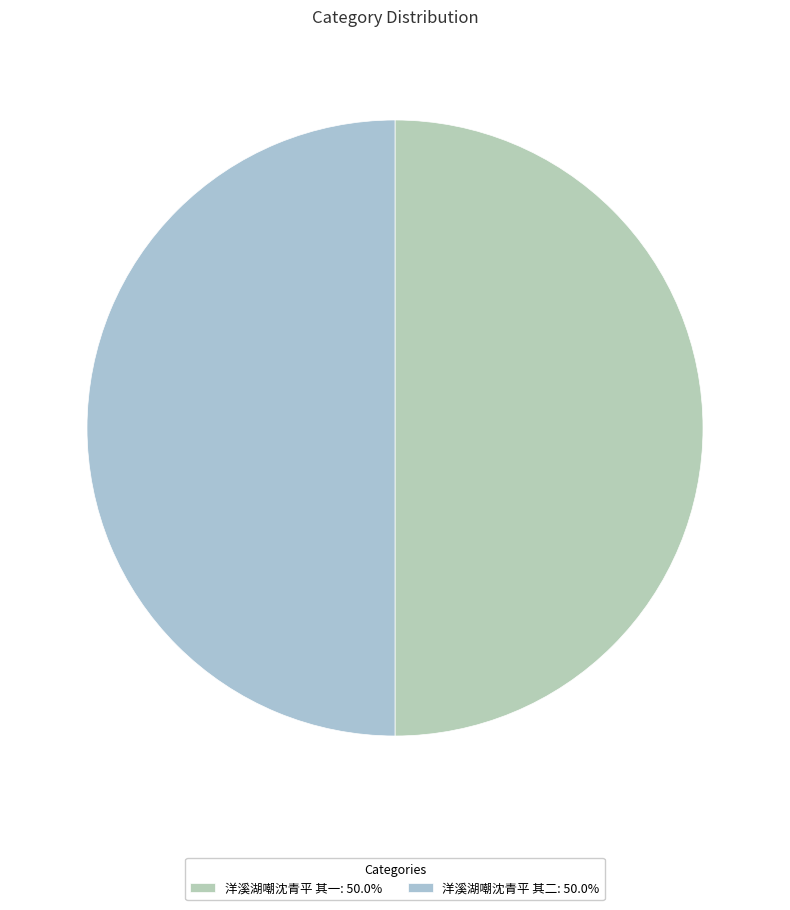

Count the number of slices in the pie.

2